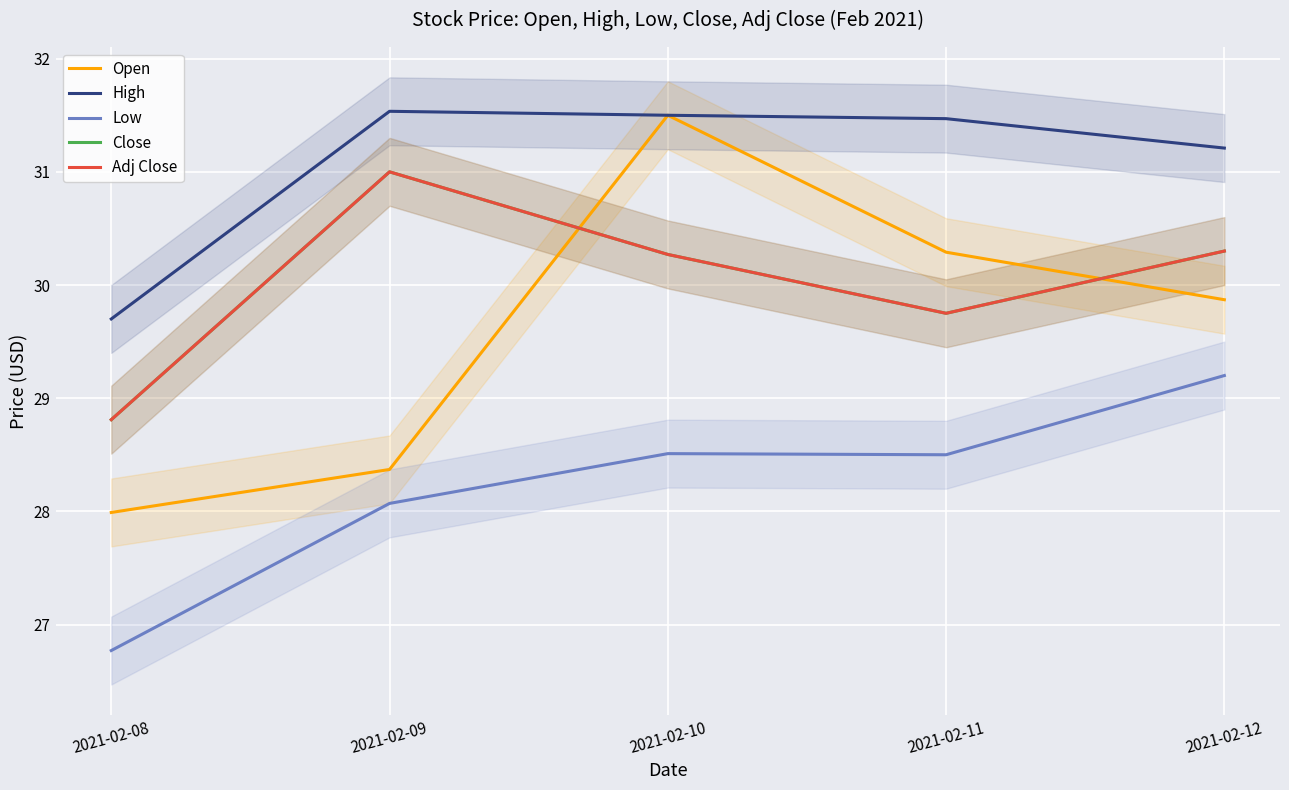

Where is the first local maximum for Low?

2021-02-10